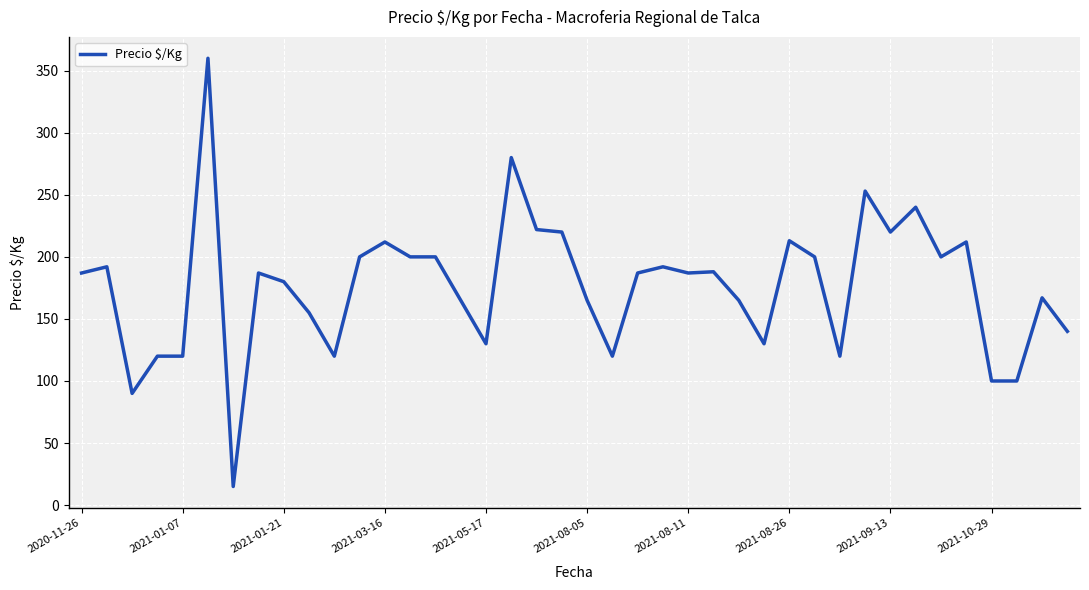

What is the minimum value shown in the chart?

15